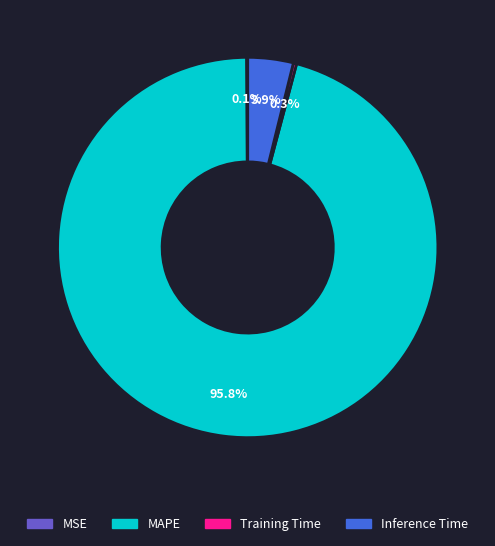

To the nearest percent, what percentage of the pie is Inference Time?

4%